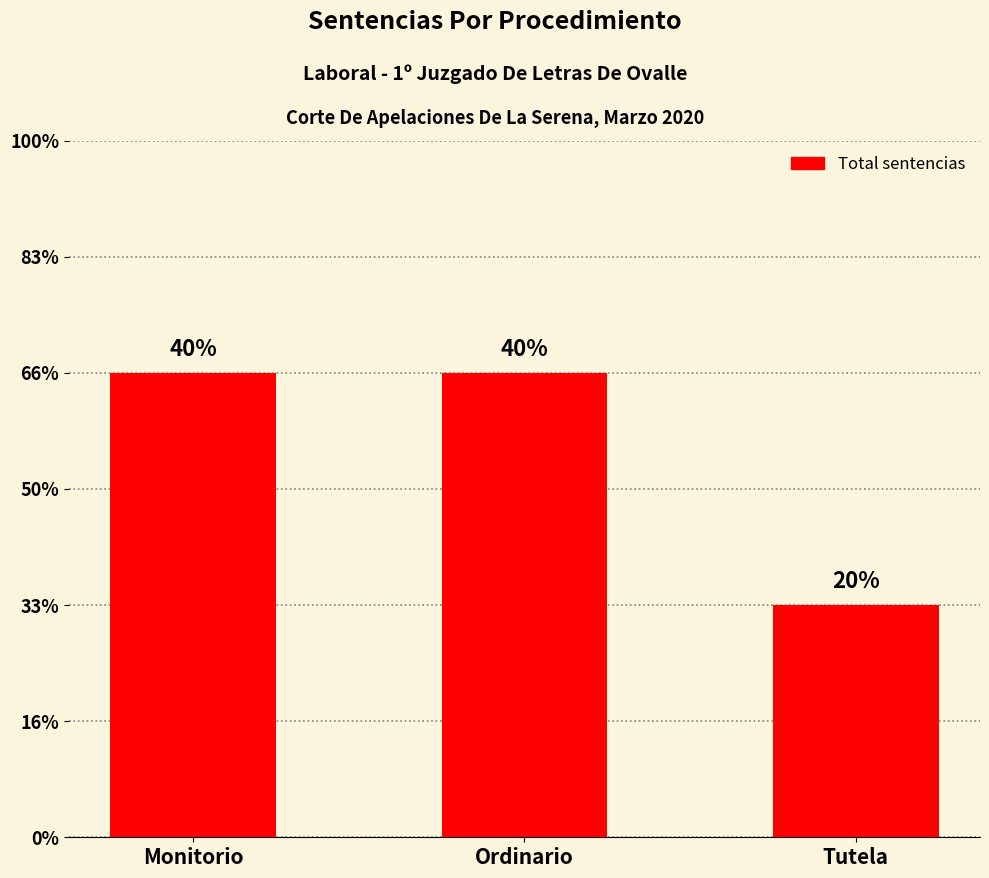

Where is the data nearest to the value 1?

Tutela